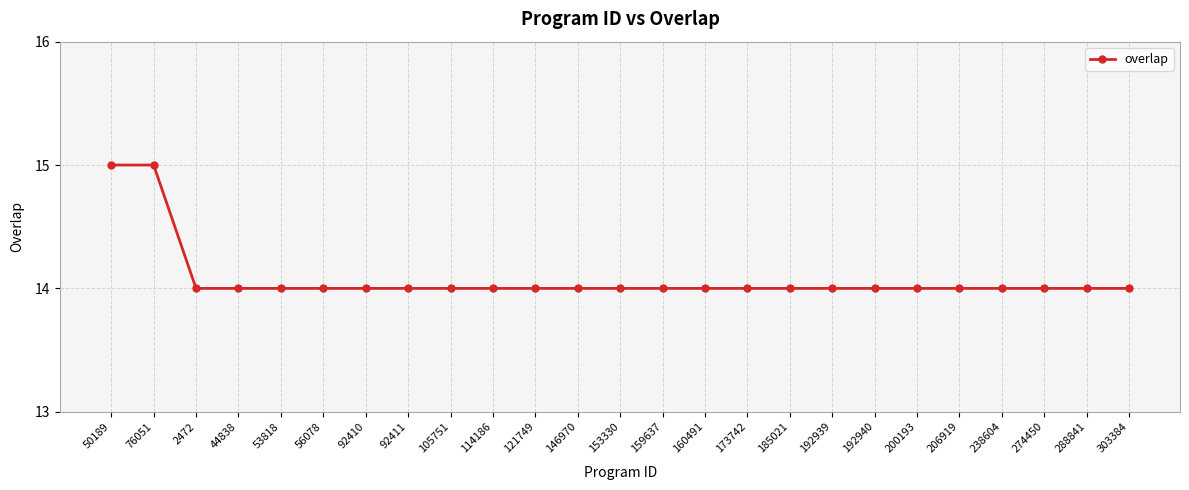

The chart shows a value of 8 at 44838. True or false?

False